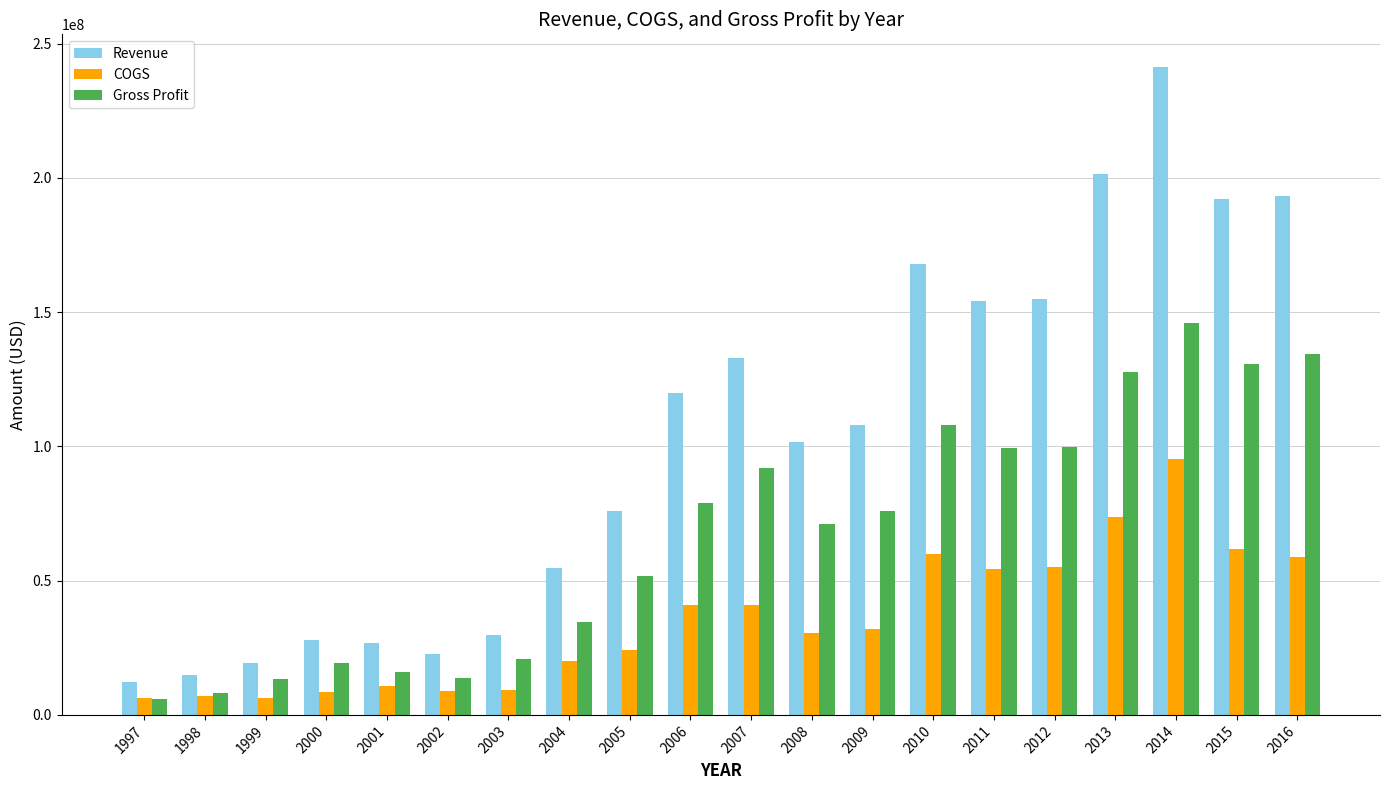

What are all the series names shown in the legend?

Revenue, COGS, Gross Profit